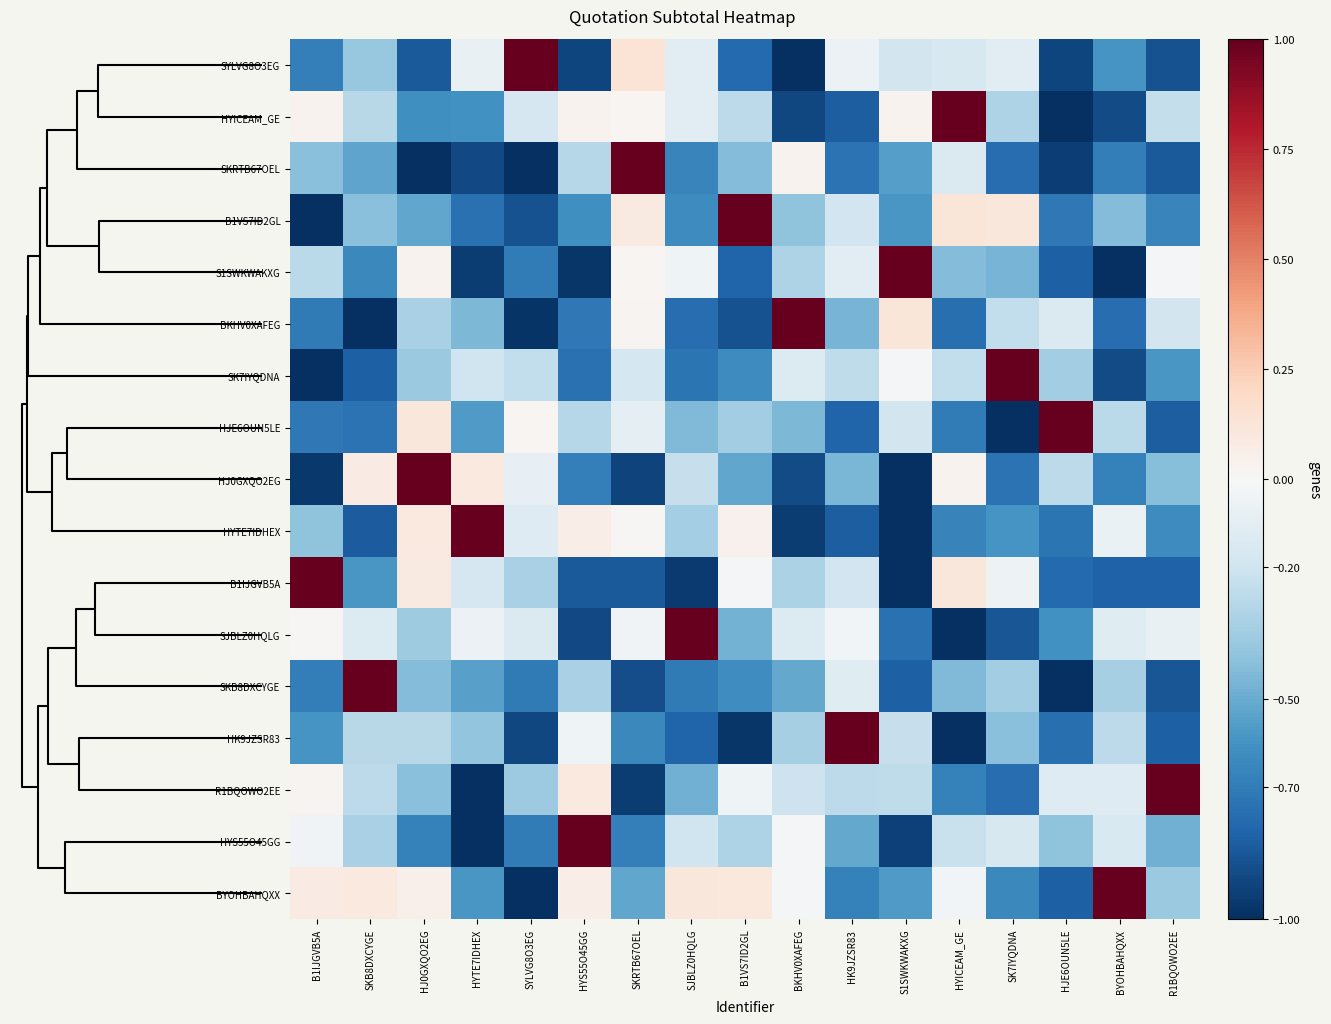

At SKRTB67OEL, list the series in order from smallest to largest.

R1BQOWO2EE, HJ0GXQO2EG, SKB8DXCYGE, B1IJGVB5A, HYS55O45GG, HK9JZSR83, BYOHBAHQXX, SK7IYQDNA, HJE6OUN5LE, SJBLZ0HQLG, HYTE7IDHEX, S1SWKWAKXG, HYICEAM_GE, BKHV0XAFEG, B1VS7ID2GL, SYLVG8O3EG, SKRTB67OEL